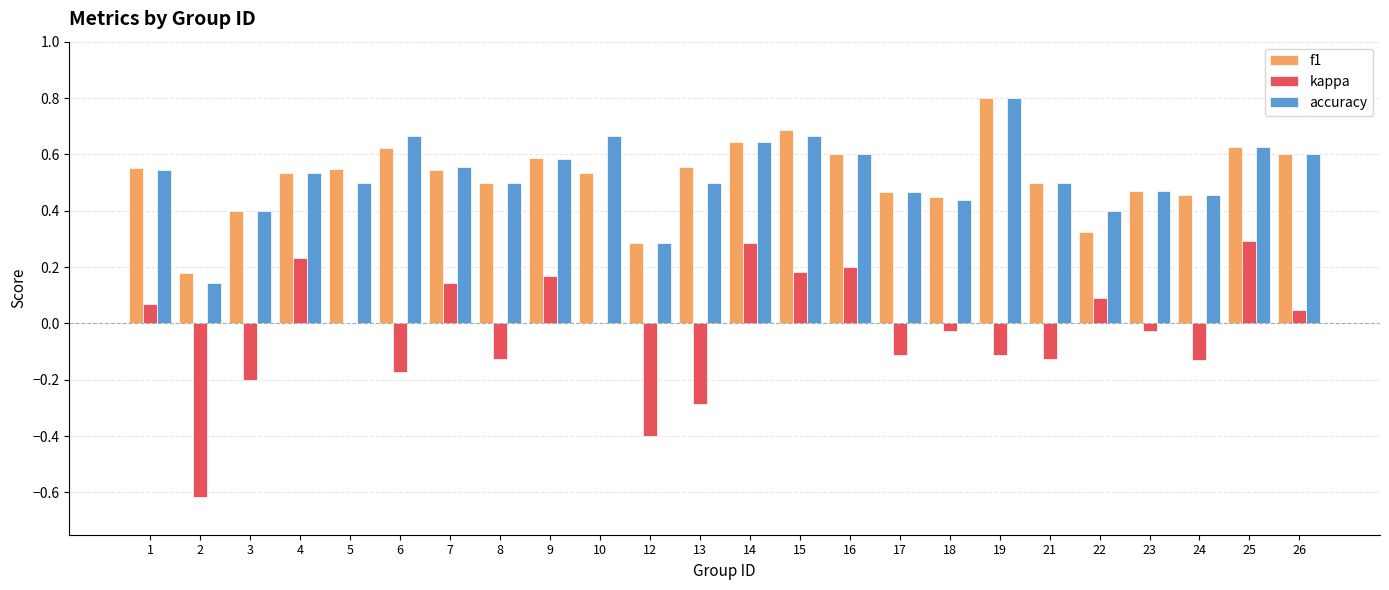

What is the sum of the kappa values at 17 and 13?

-0.4